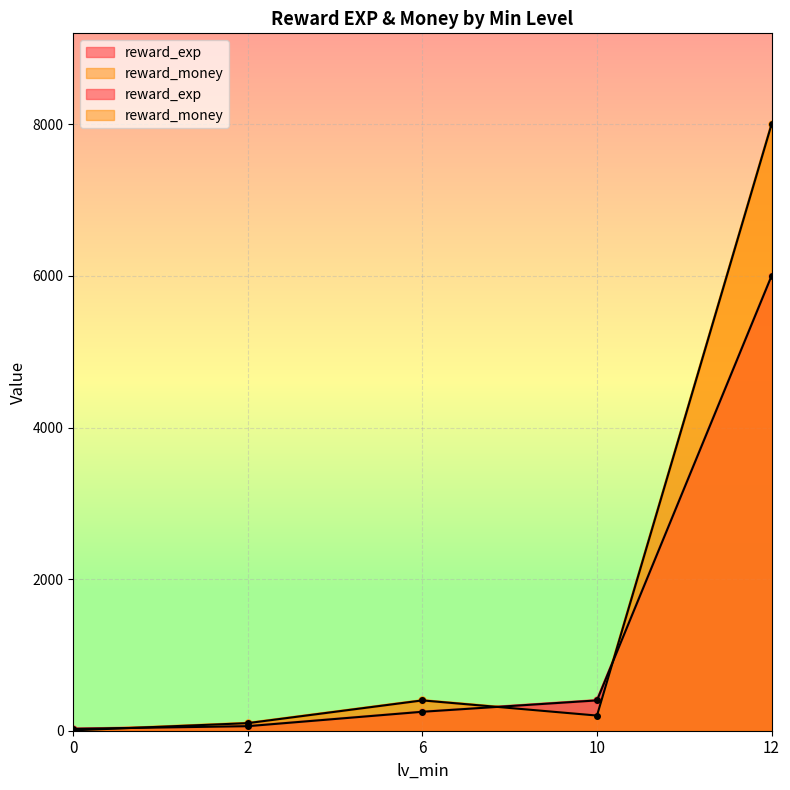

Reading left to right, extract all data points from this chart.

reward_exp: 25	60	250	400	6000
reward_money: 5	100	400	200	8000